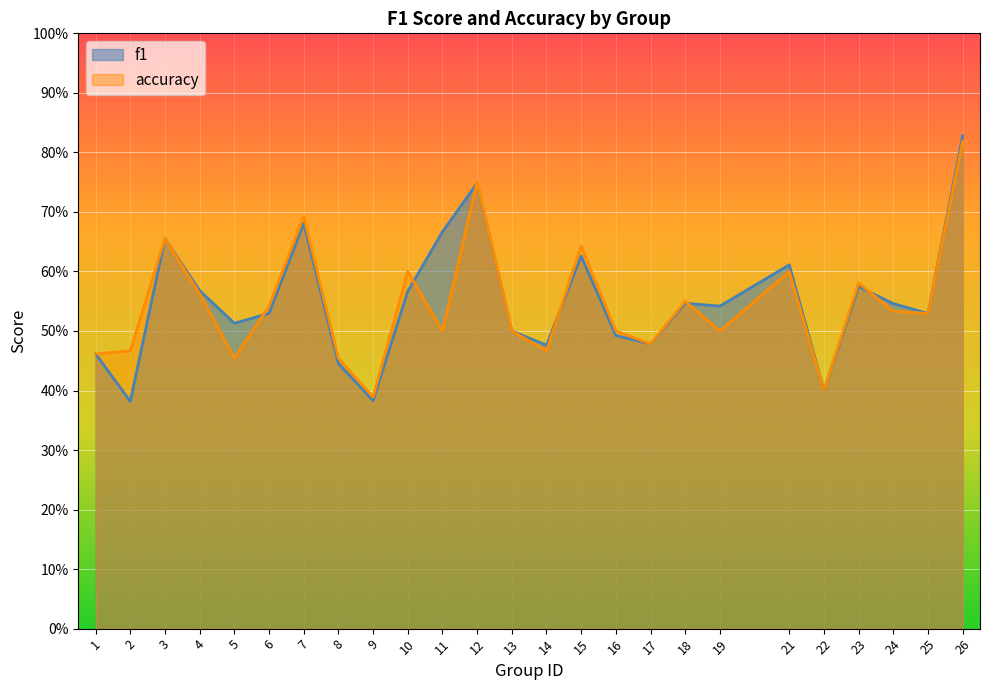

List the labels in order of f1 value, largest first.

26, 12, 7, 11, 3, 15, 21, 23, 4, 10, 18, 24, 19, 6, 25, 5, 13, 16, 17, 14, 1, 8, 22, 9, 2